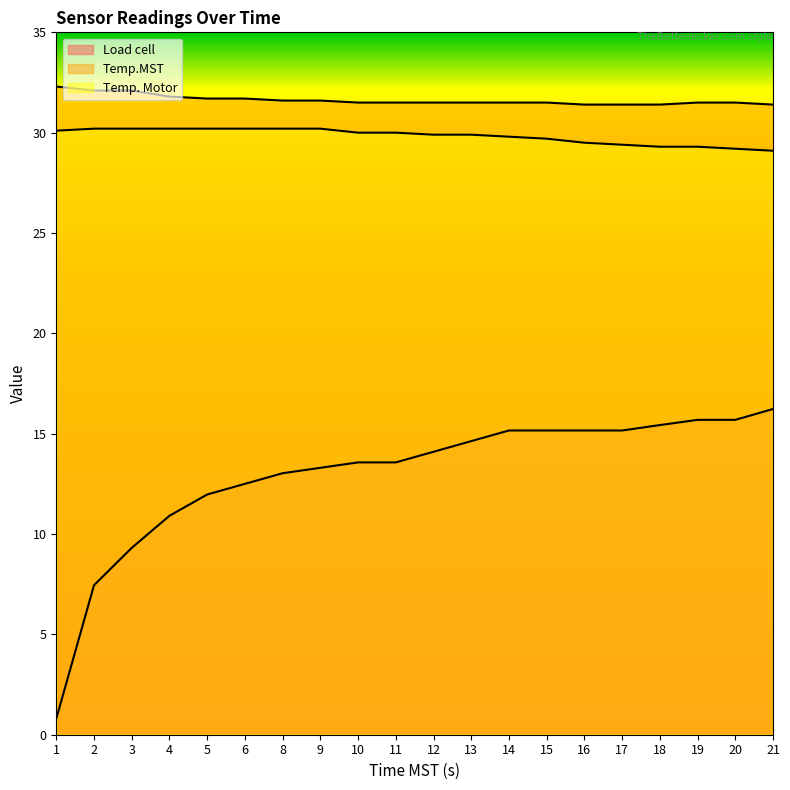

Rank the categories by Temp. Motor value from lowest to highest.

21, 20, 18, 19, 17, 16, 15, 14, 12, 13, 10, 11, 1, 2, 3, 4, 5, 6, 8, 9